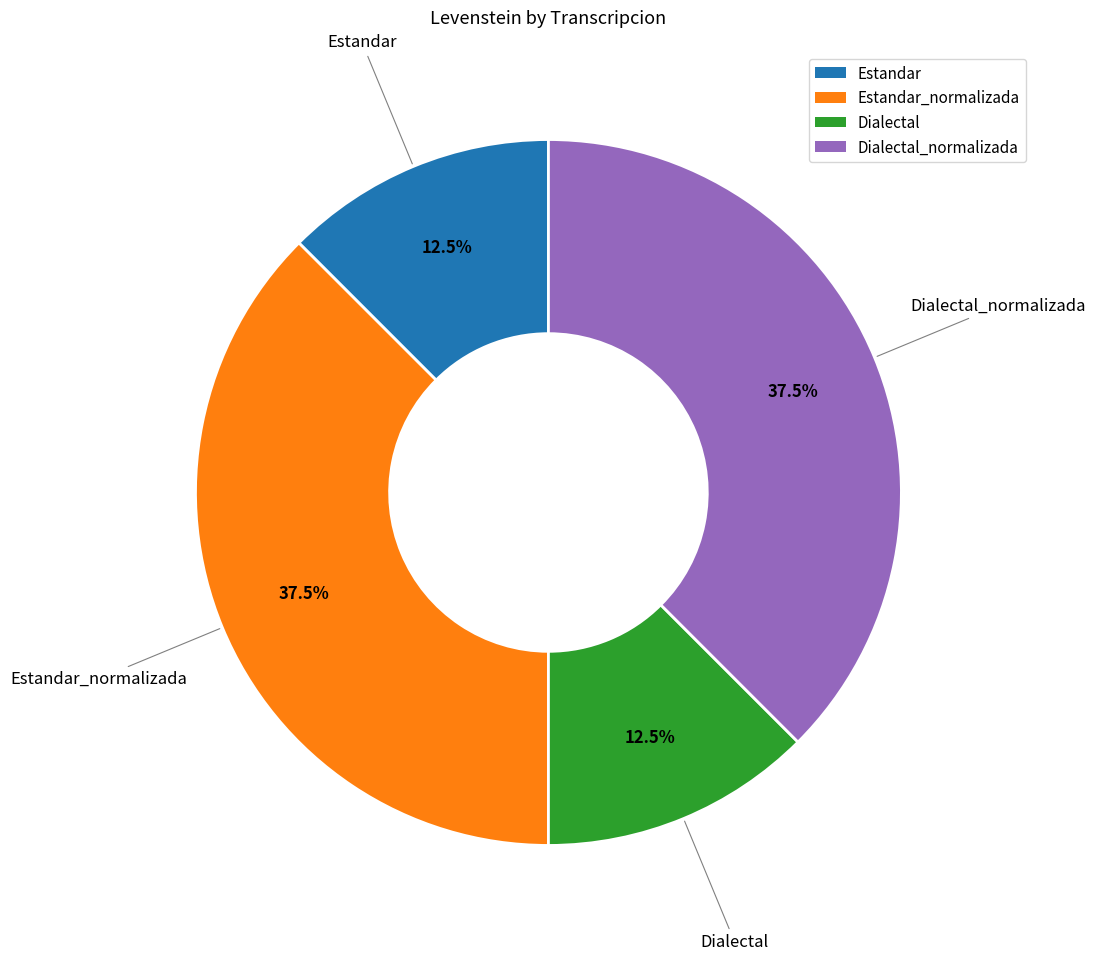

Is there any slice that represents more than half of the pie?

No